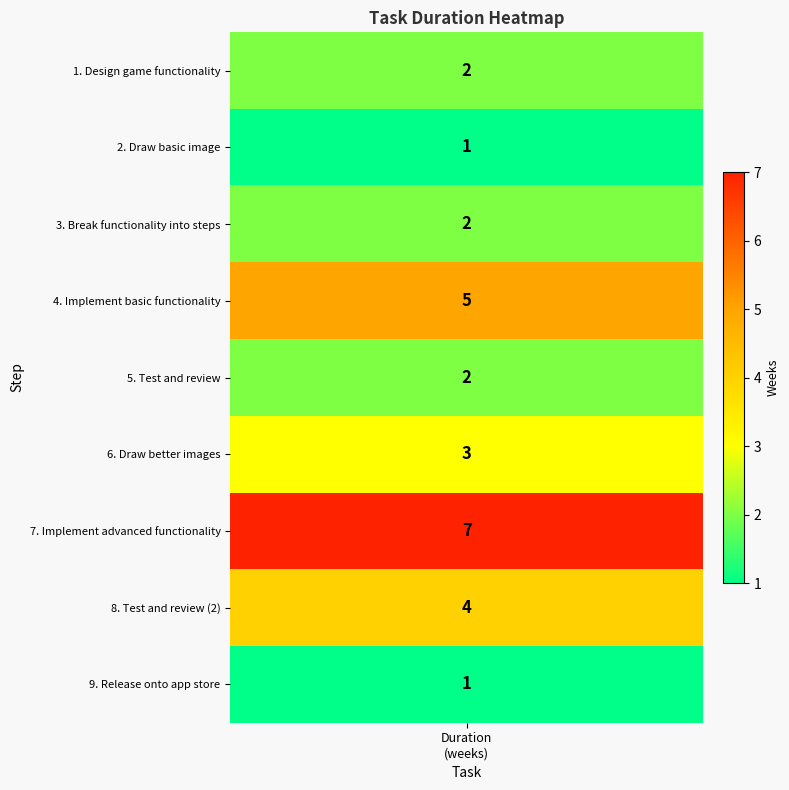

True or false: the data shows 12 at 6.

False